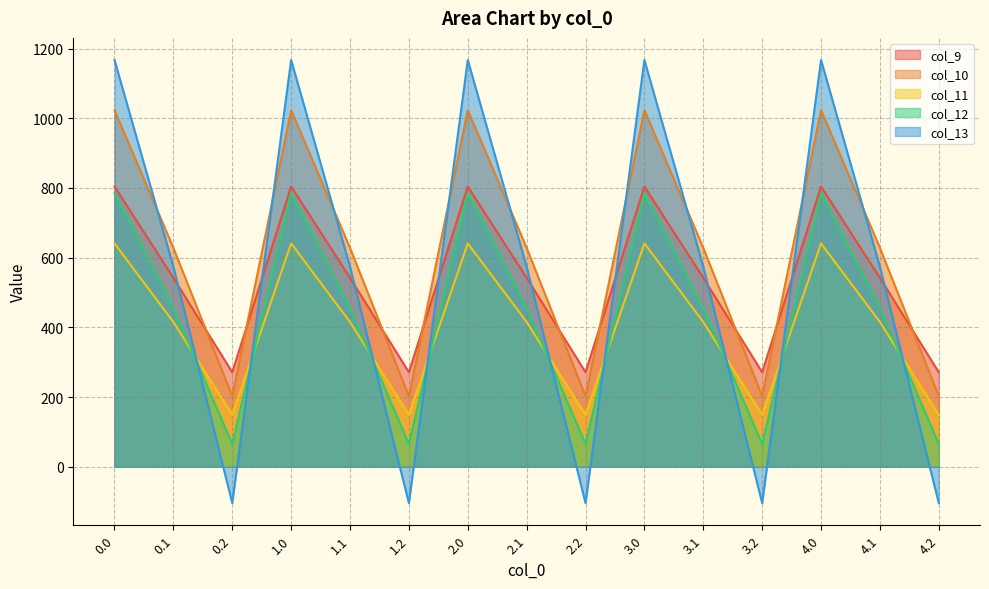

What position from the left is 0.2?

3